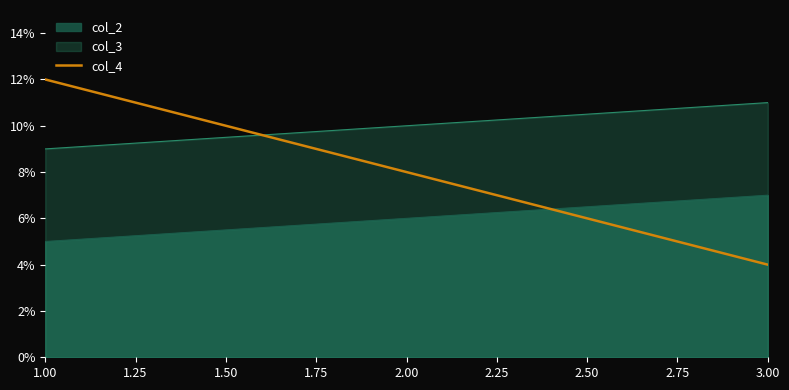

Rank the series by their average value, from lowest to highest.

col_2, col_4, col_3